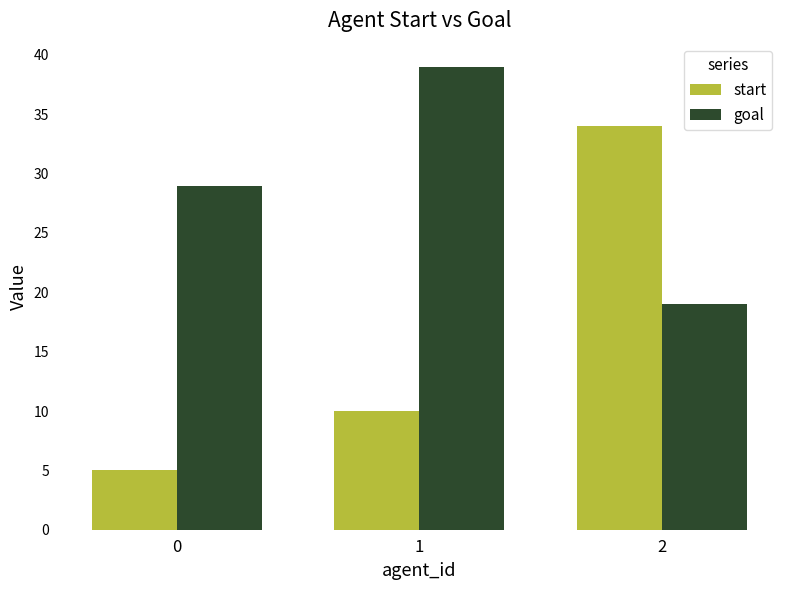

True or false: start has a value of 34 at 2.

True